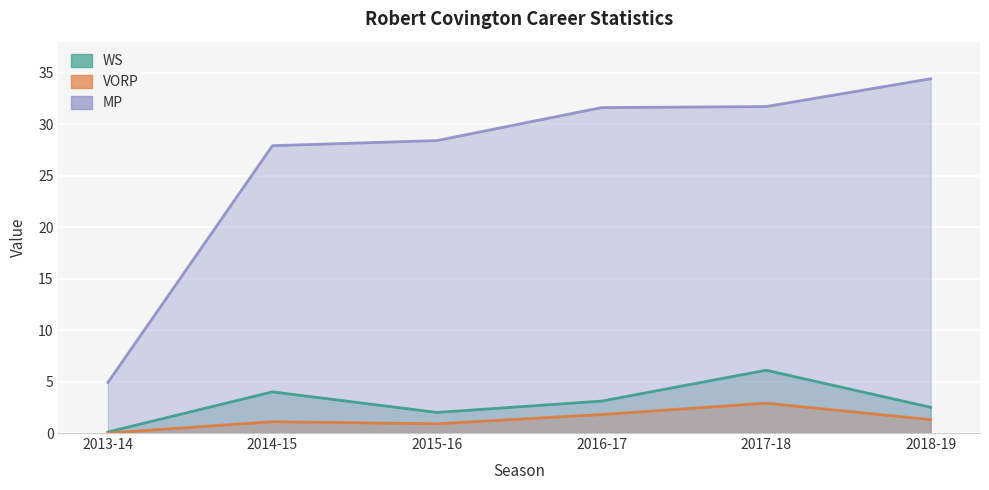

What position from the right is 2014-15?

5